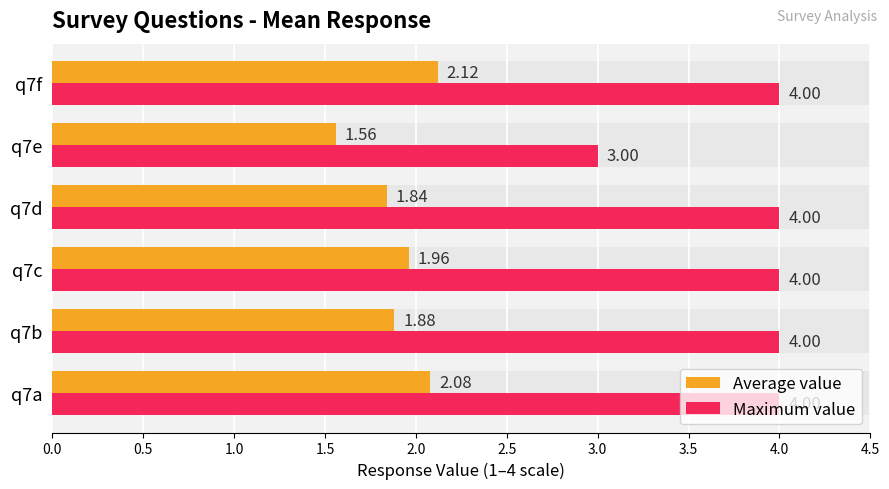

What is the sum of all Maximum value values?

23.0